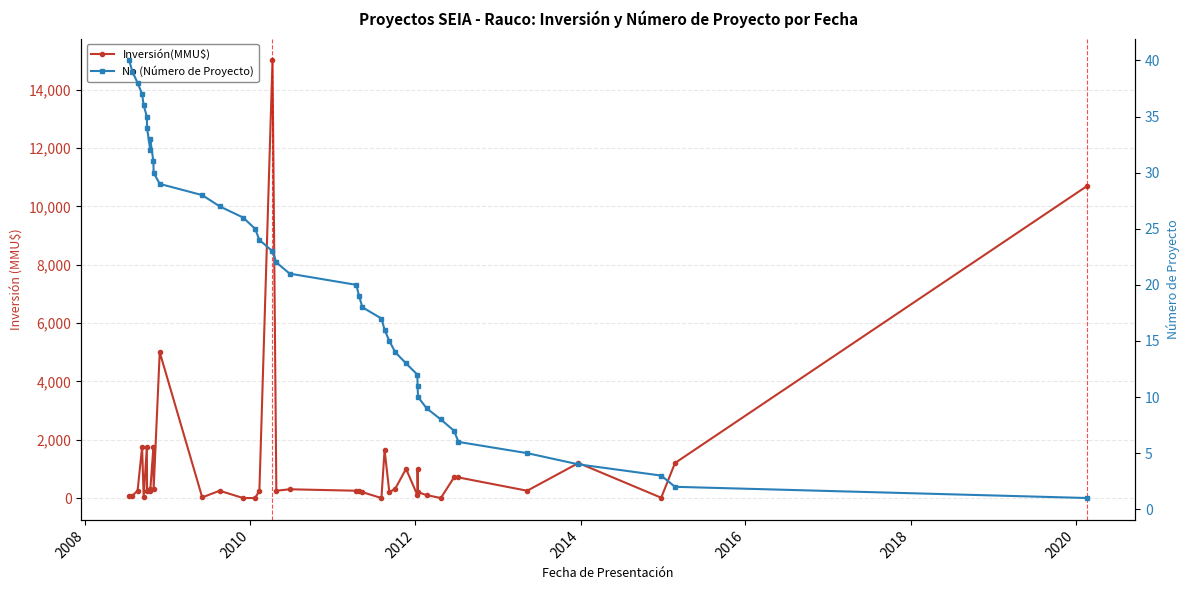

What is the maximum value for Inversión(MMU$)?

15000